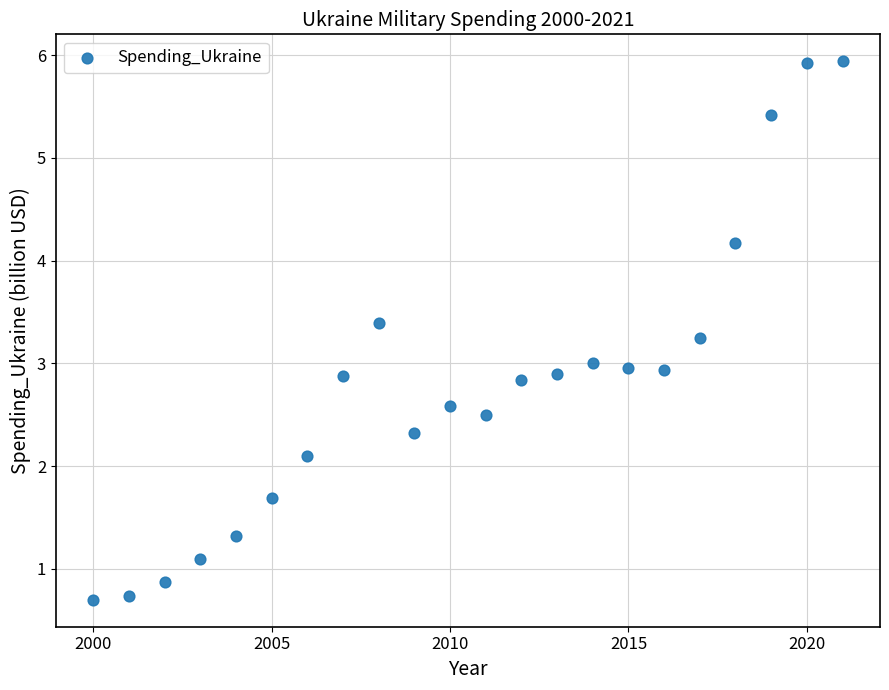

What is the range of X values (max minus min)?

21.0